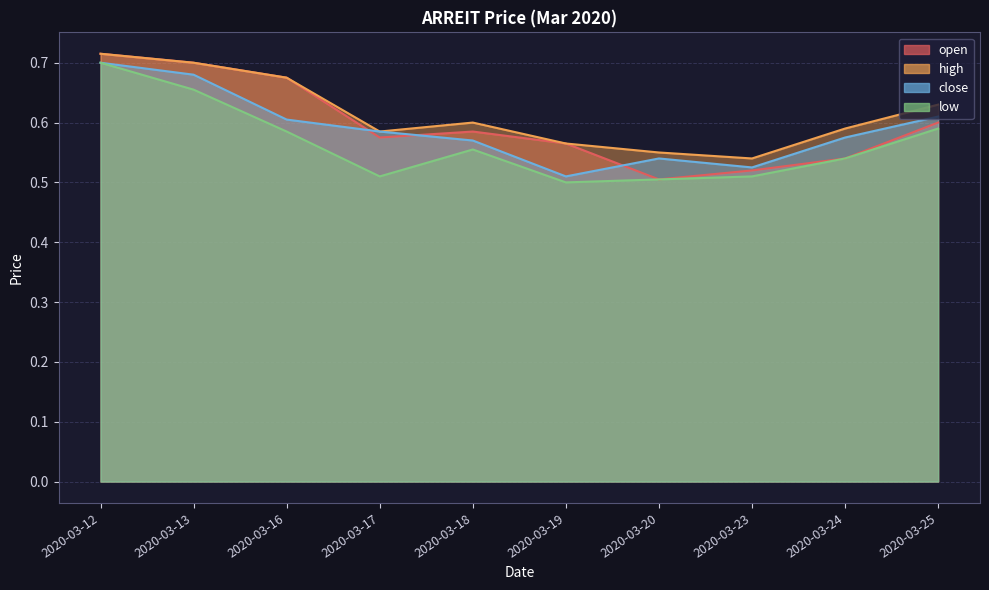

How many distinct data groups are displayed?

4